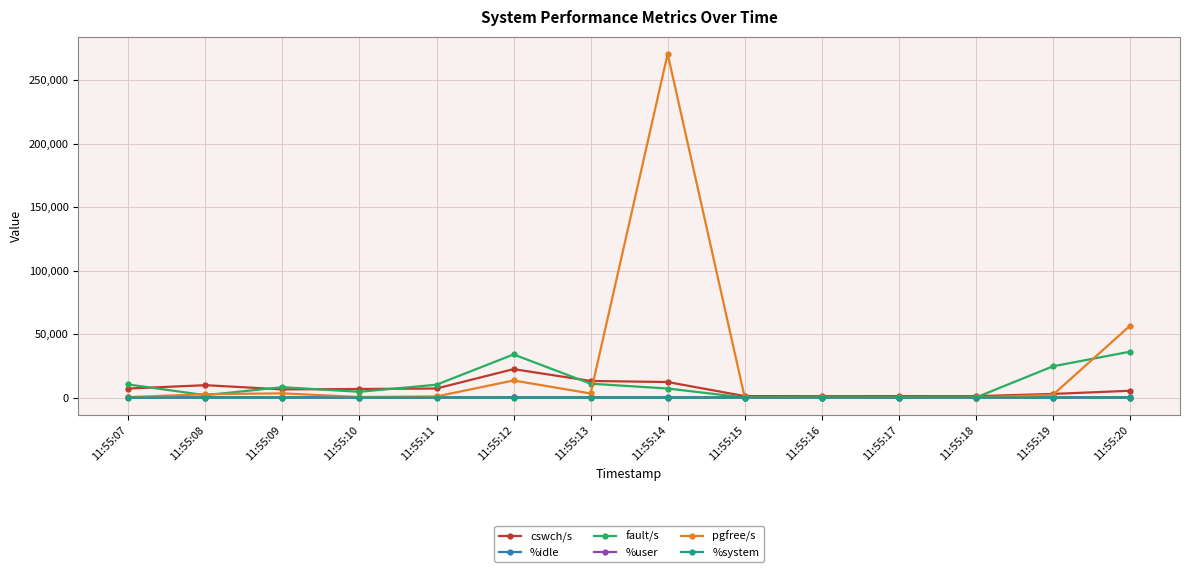

At which label does fault/s first exceed 8150?

11:55:07